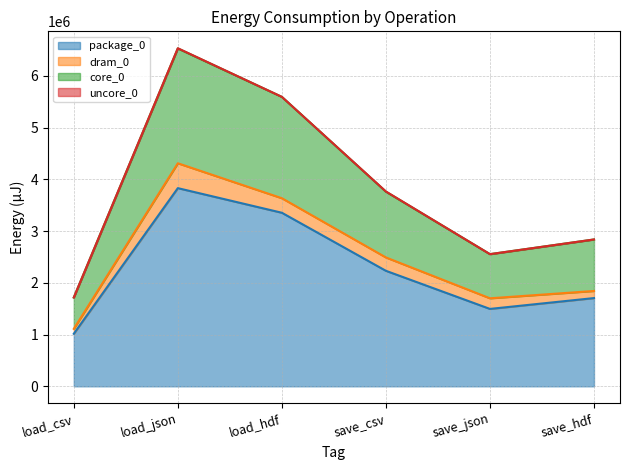

Reading left to right, transcribe all the data shown in this chart.

package_0 (line): load_csv=1015562	load_json=3829397	load_hdf=3353630	save_csv=2231927	save_json=1495663	save_hdf=1705074
dram_0 (line): load_csv=1110349	load_json=4309925	load_hdf=3634452	save_csv=2489983	save_json=1700741	save_hdf=1842280
core_0 (line): load_csv=1716488	load_json=6528792	load_hdf=5592821	save_csv=3761097	save_json=2553828	save_hdf=2837638
uncore_0 (line): load_csv=1716488	load_json=6532698	load_hdf=5592943	save_csv=3764576	save_json=2553828	save_hdf=2837638